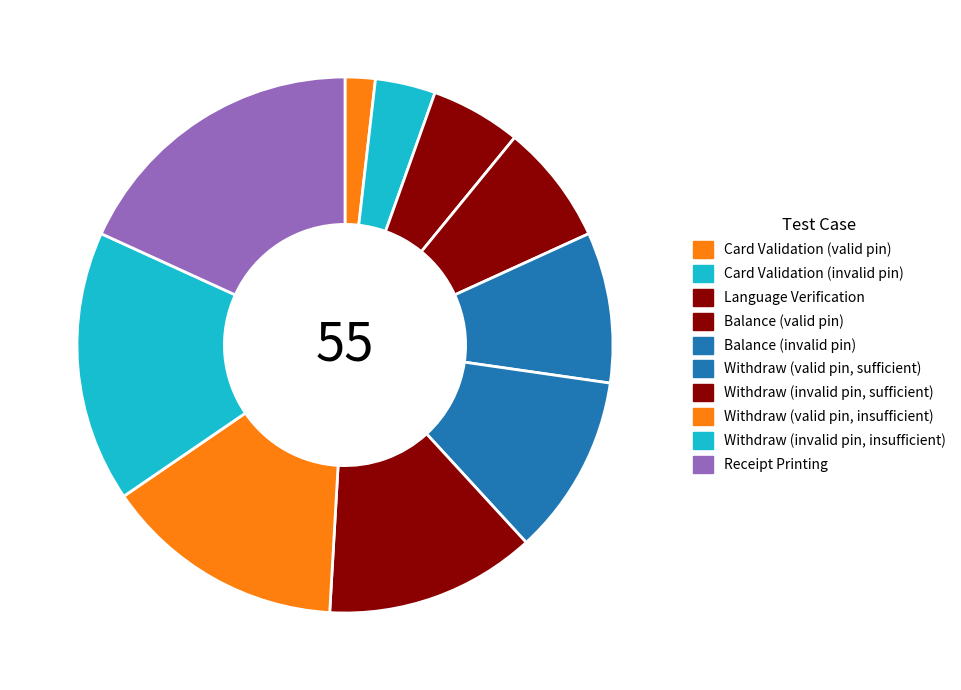

Count the number of slices in the pie.

10